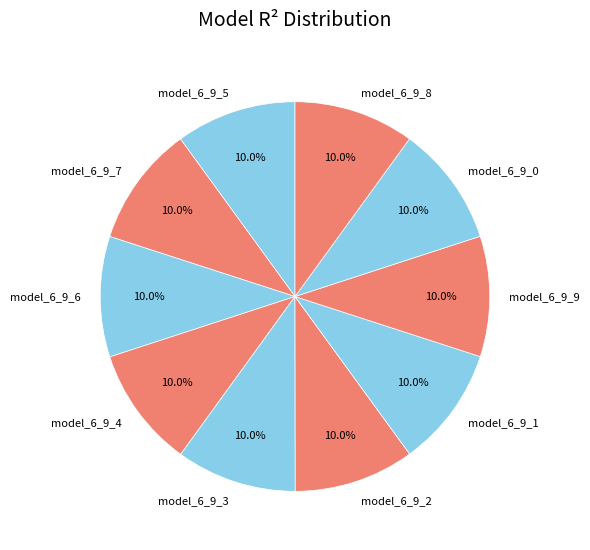

What percentage is the model_6_9_7 slice, to the nearest percent?

10%